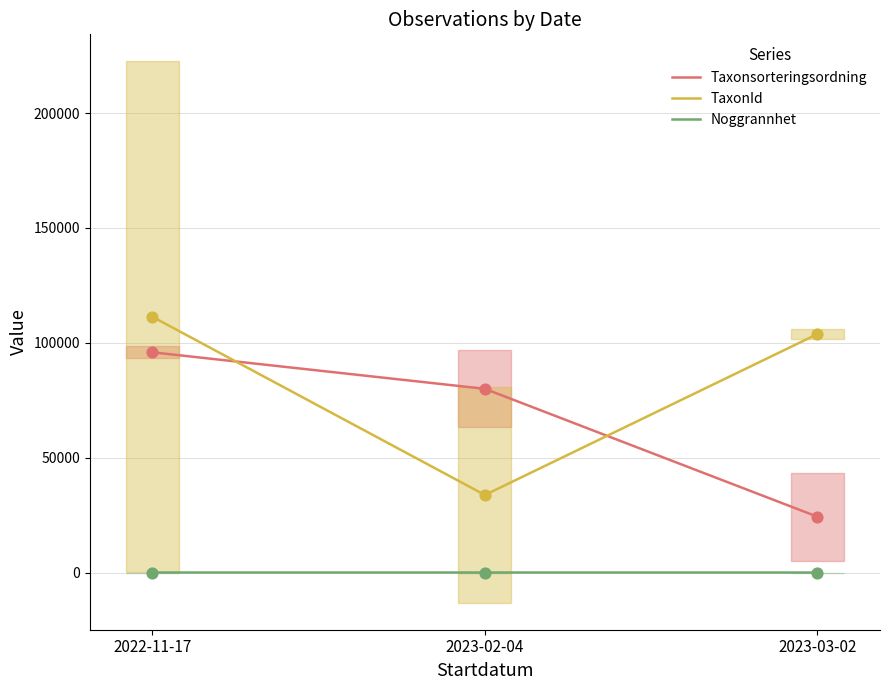

What is the total value across all series at 2023-02-04?

113767.7